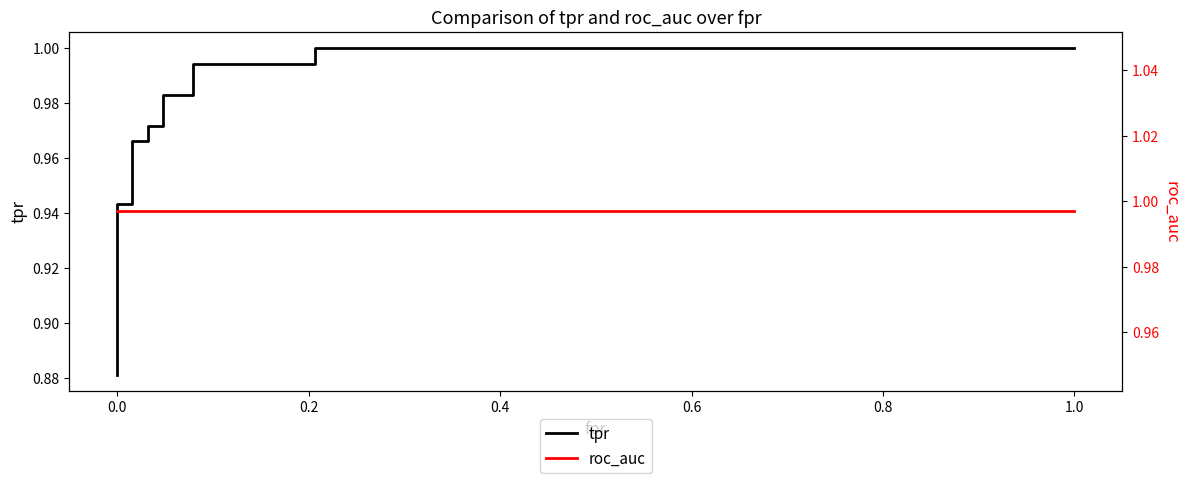

What is the average value of the tpr series?

1.0